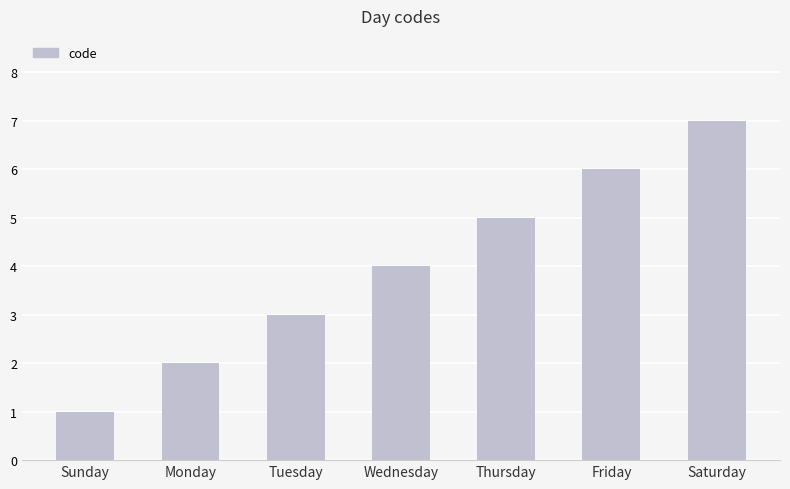

Rank the categories by value from lowest to highest.

Sunday, Monday, Tuesday, Wednesday, Thursday, Friday, Saturday